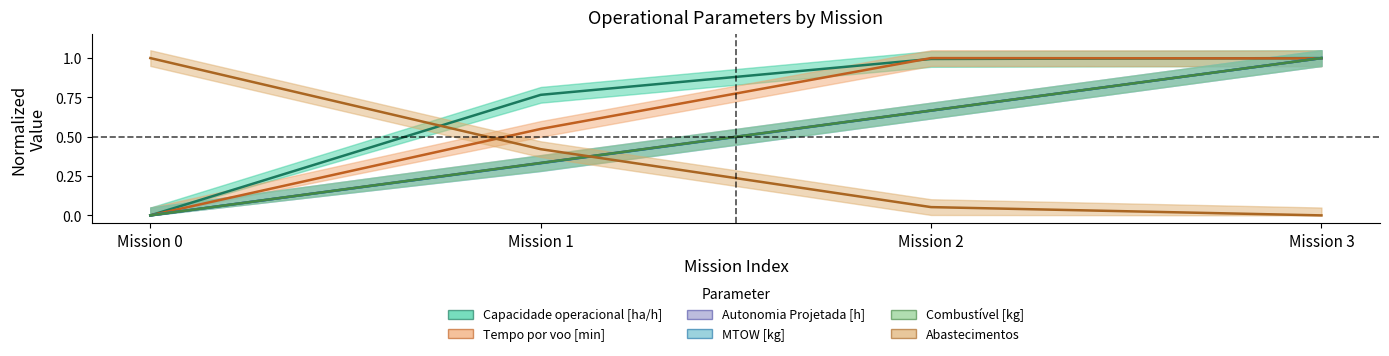

Which series has the largest range (max minus min)?

Capacidade operacional [ha/h]